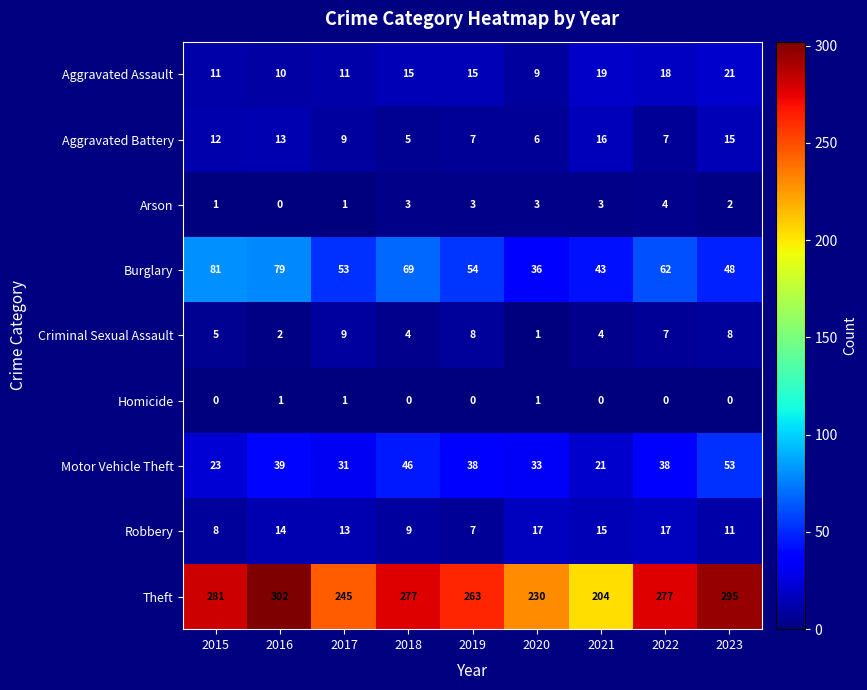

Which series has the largest total across all categories?

Theft